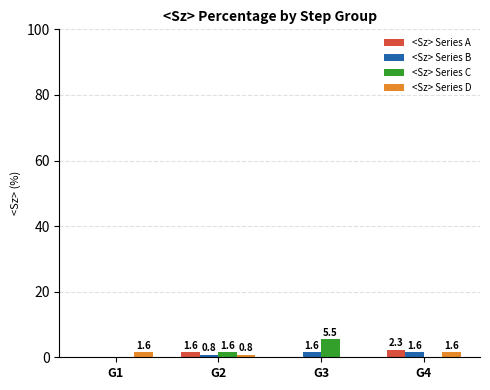

Which series has the largest total across all categories?

<Sz> Series C